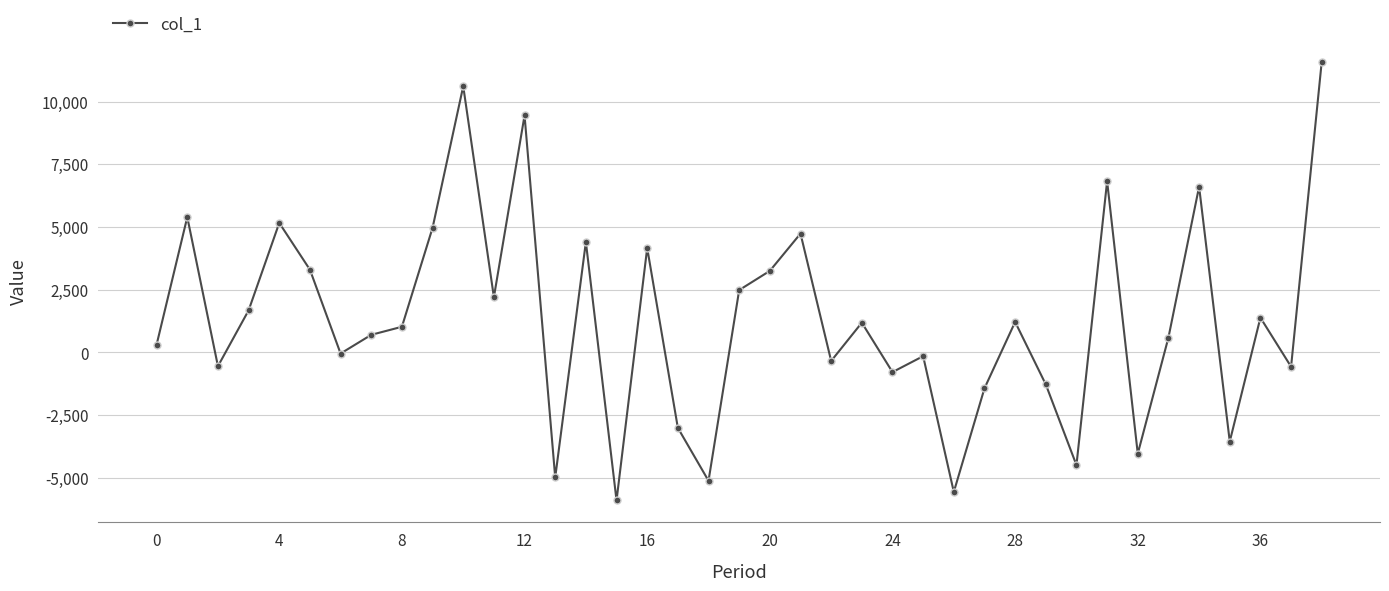

True or false: the data has more than 0 interior local peaks.

True